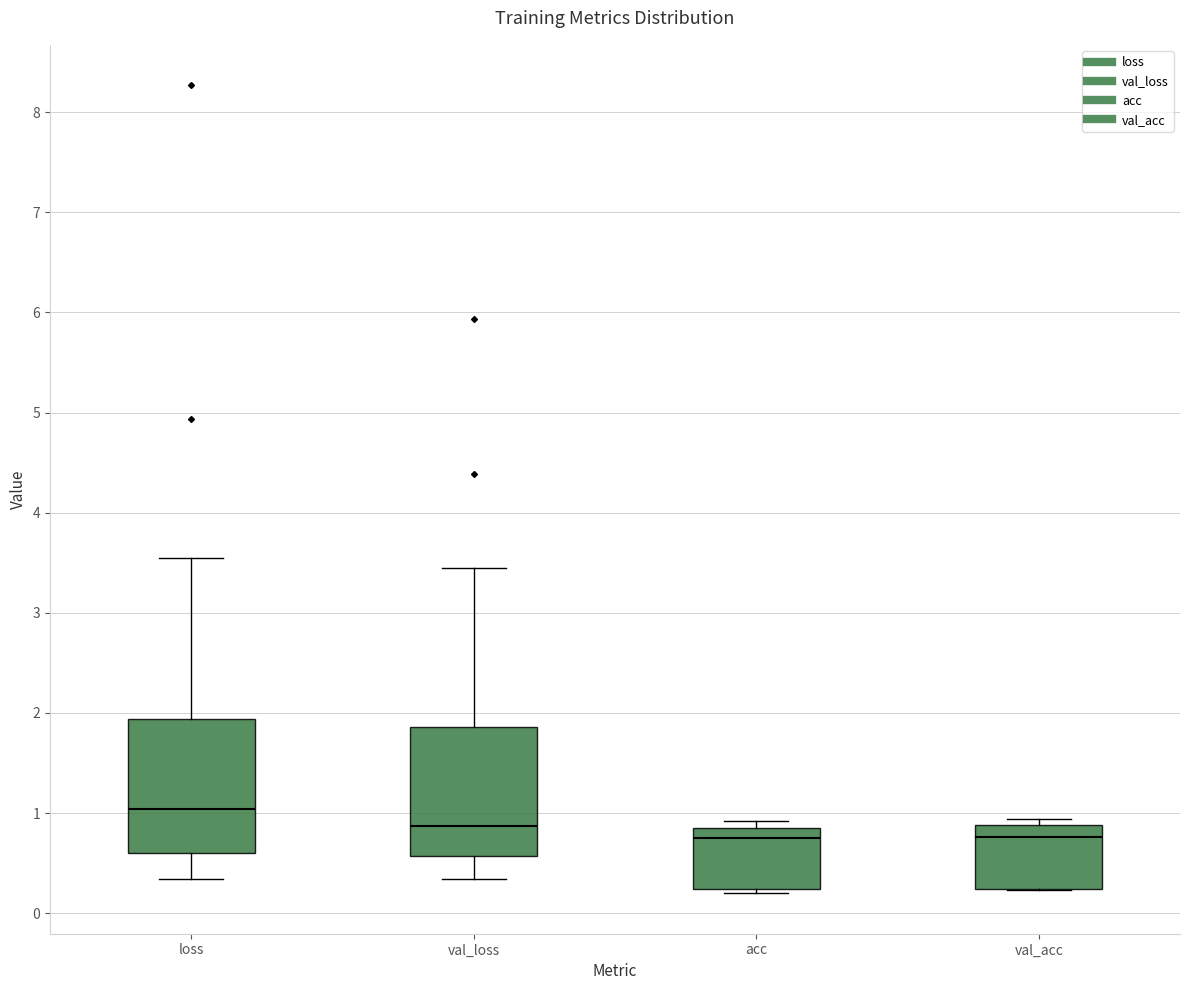

Reading left to right, transcribe this box plot: for each box, give where its median line is, the range the box spans, and where its two whiskers end, as read against the y-axis. The values are not printed on the chart, so give them approximately, as read against the axis.

loss: median 1.0, box 0.6 to 1.9, whiskers 0.3 to 3.5
val_loss: median 0.9, box 0.6 to 1.9, whiskers 0.3 to 3.4
acc: median 0.8 (just below the box's upper edge), box 0.2 to 0.8, whiskers 0.2 (just below the box's lower edge) to 0.9
val_acc: median 0.8, box 0.2 to 0.9, whiskers 0.2 to 0.9 (just above the box's upper edge)